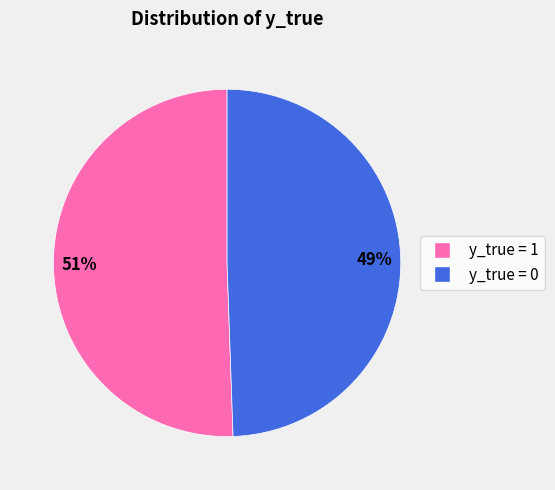

What is the ratio of the value at y_true = 0 to the value at y_true = 1?

1.0